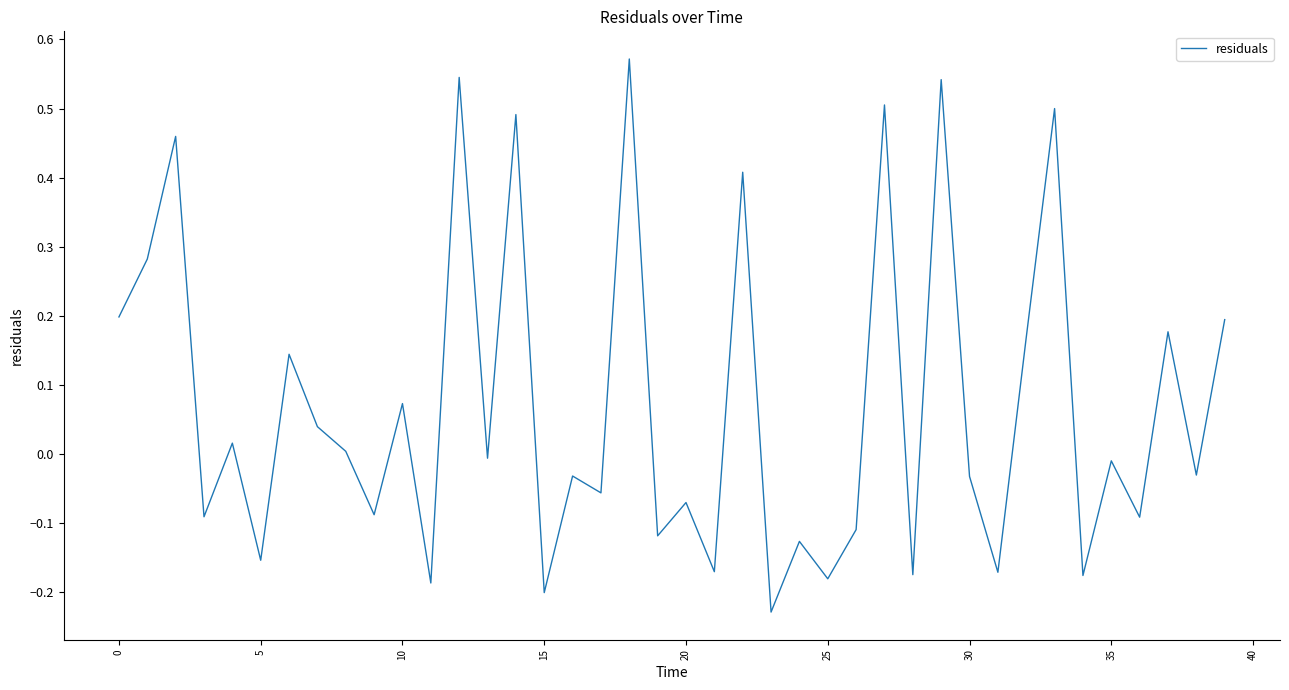

At which category does the chart reach its minimum across all series?

23